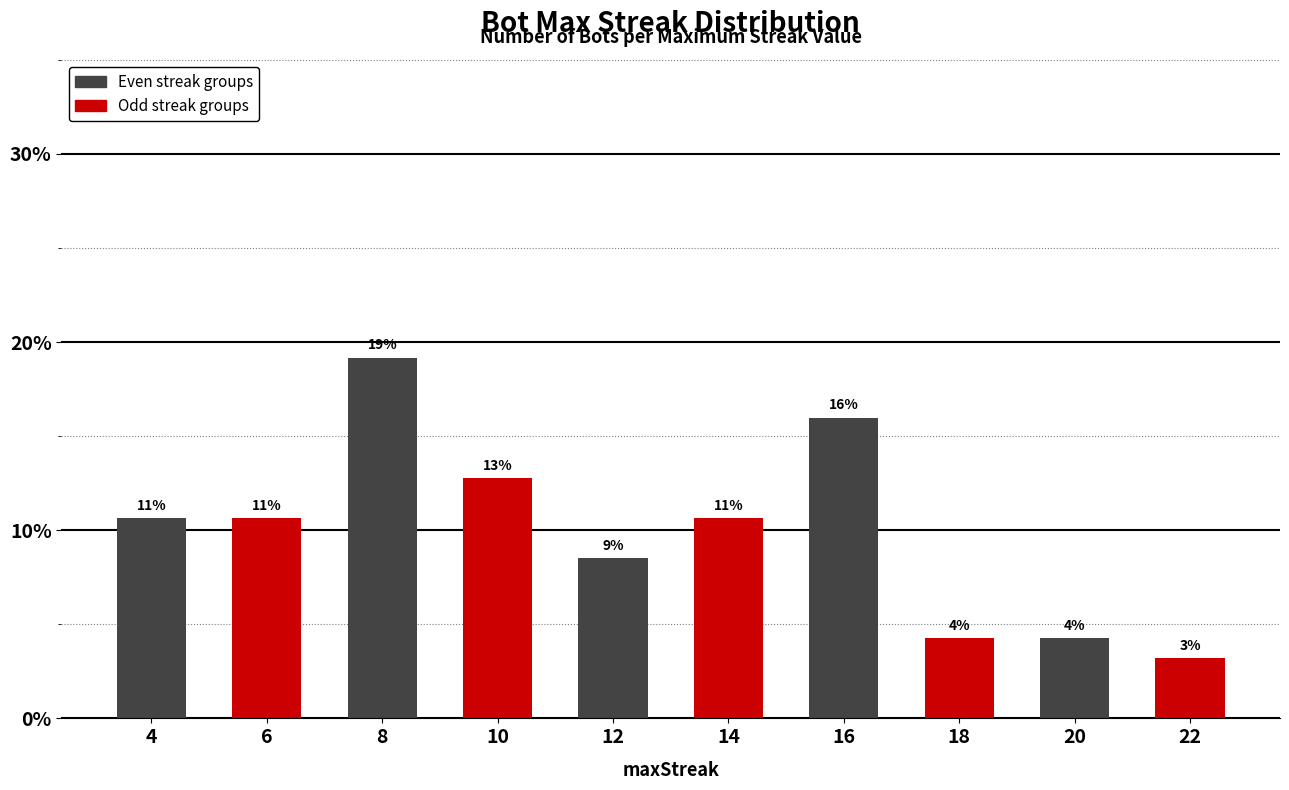

Rank the categories by value from highest to lowest.

8, 16, 10, 4, 6, 14, 12, 18, 20, 22